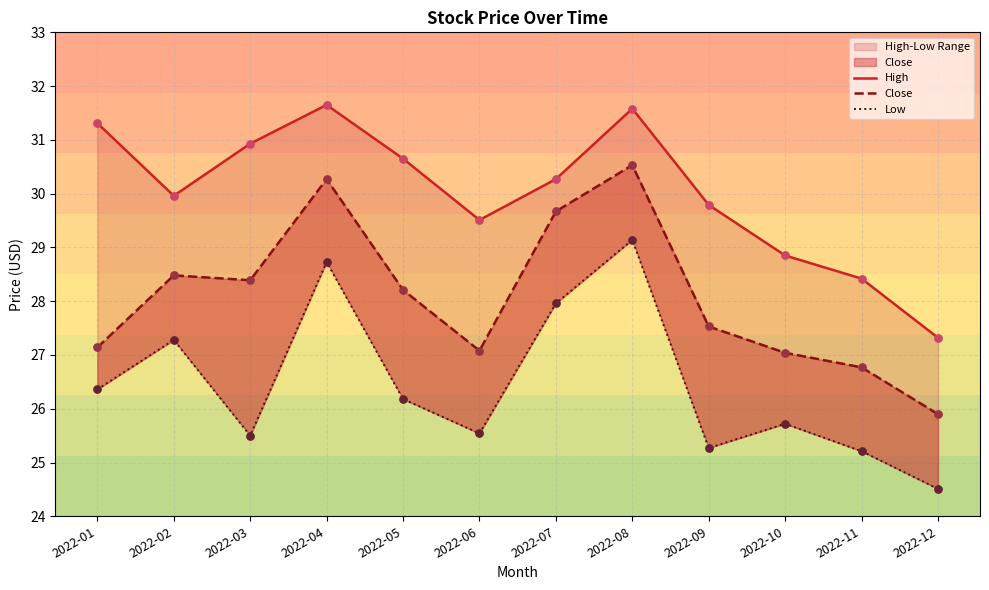

At how many categories does at least one series exceed 28?

11